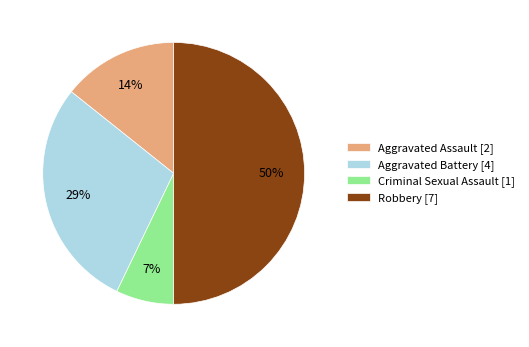

Which category has the biggest portion of the pie?

Robbery